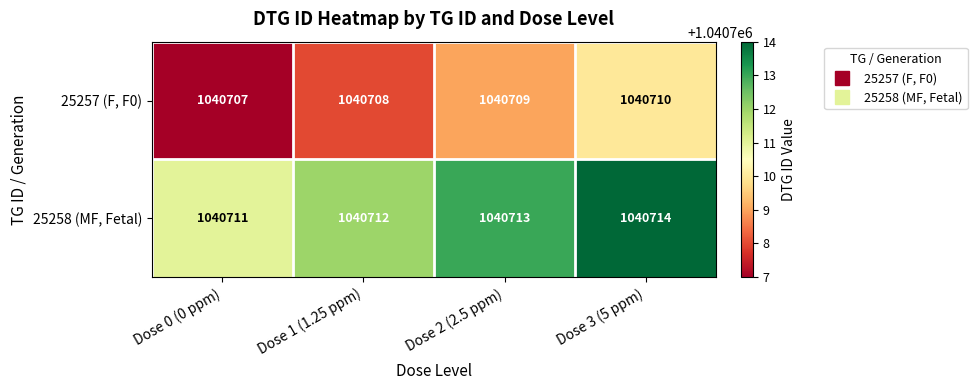

How many distinct data groups are displayed?

2